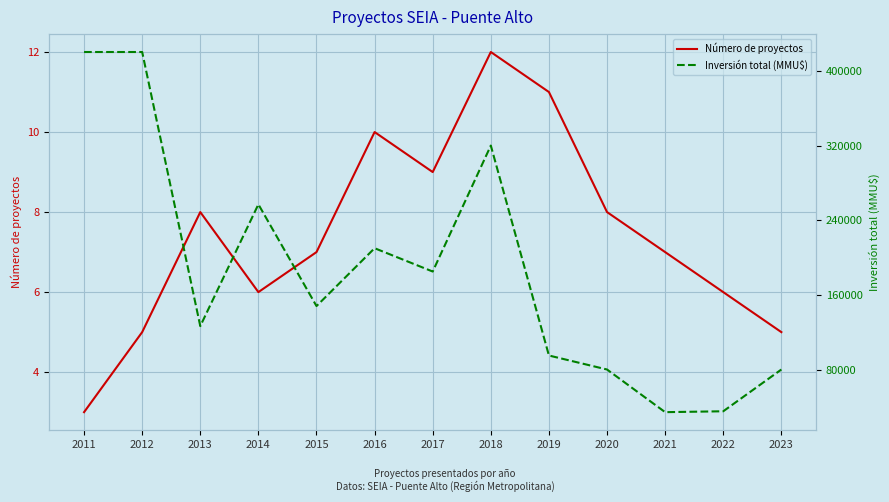

The value of Inversión total (MMU$) at 2019 is 95000. True or false?

True